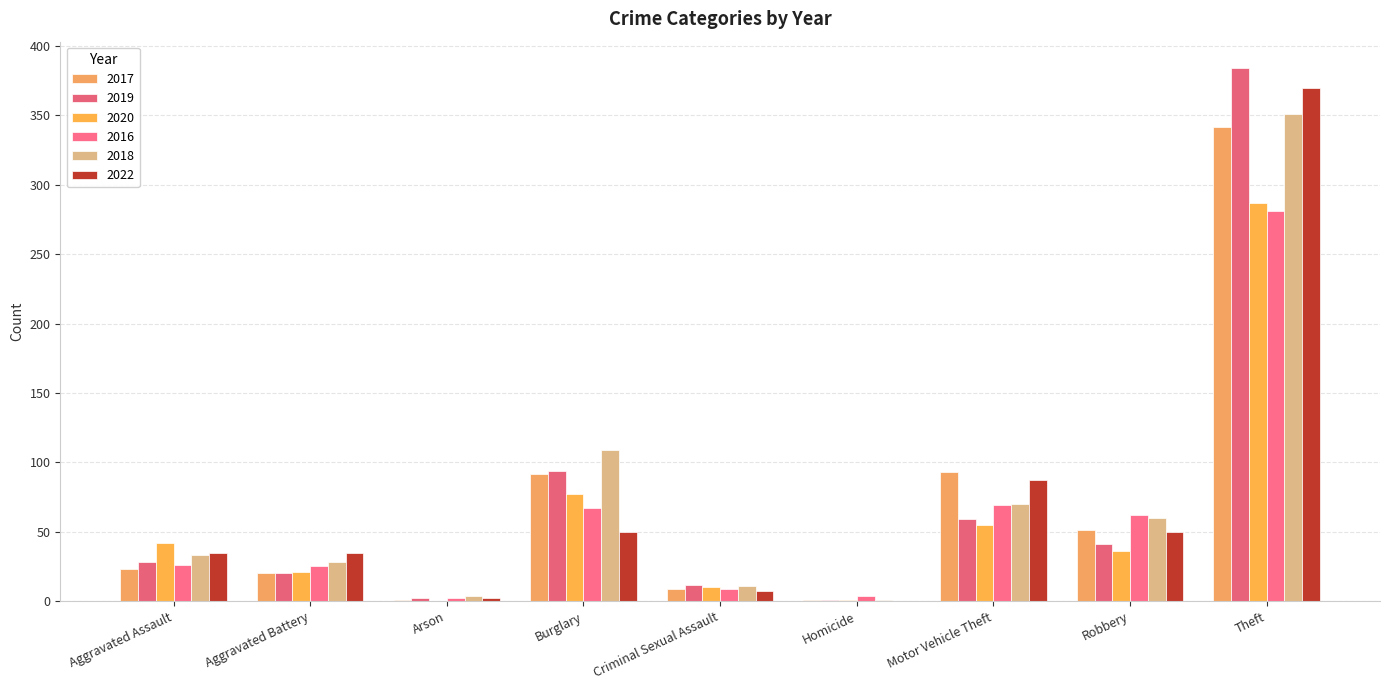

At which label does 2022 first exceed 35?

Burglary